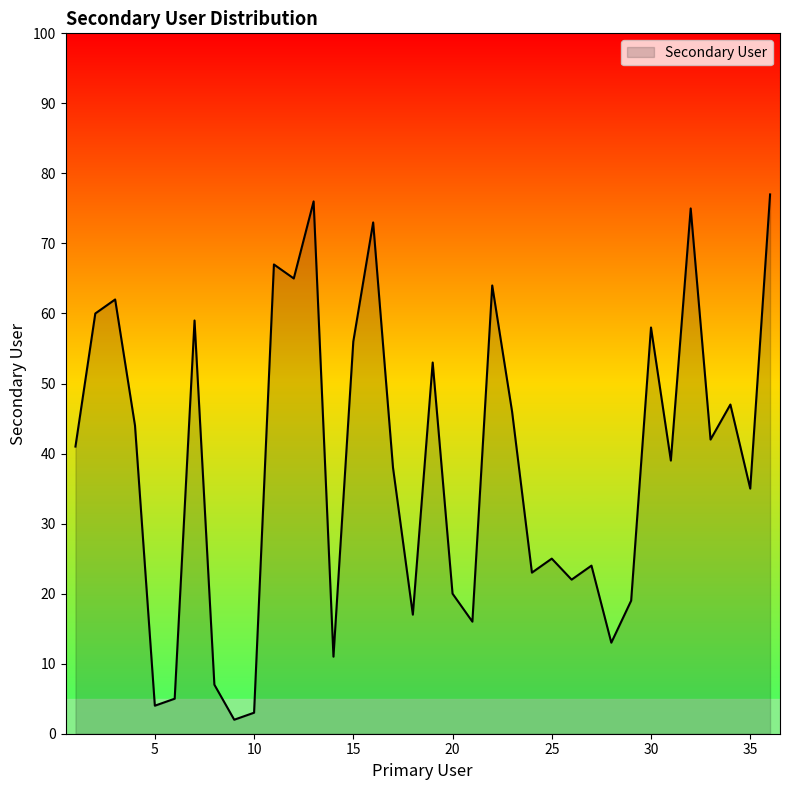

What is the difference between the maximum and minimum values?

75